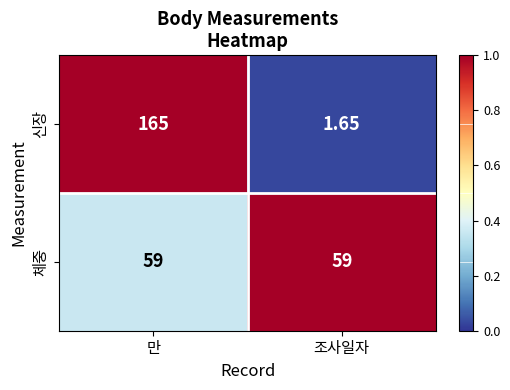

Between 만 and 조사일자, which series saw the biggest shift?

신장